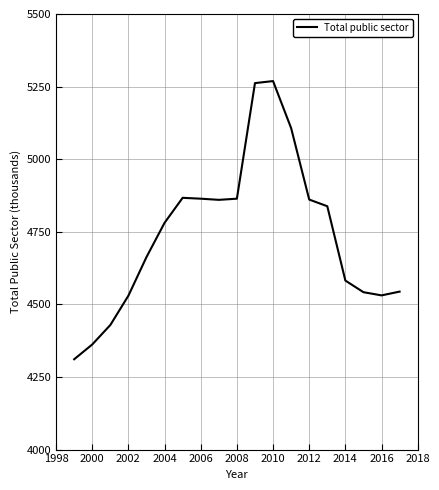

What is the smallest value displayed?

4311